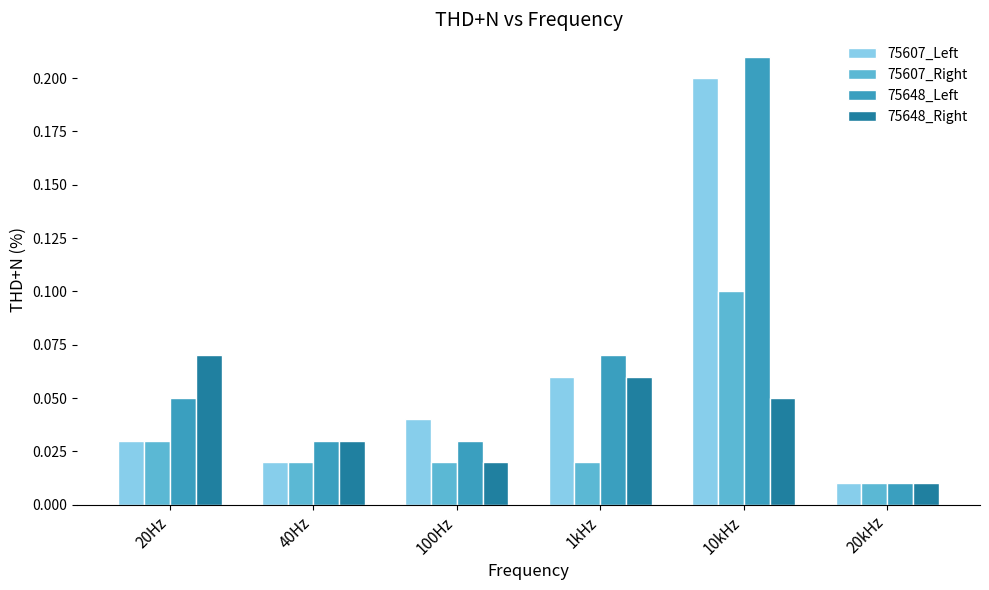

How many bars are there in each group?

4